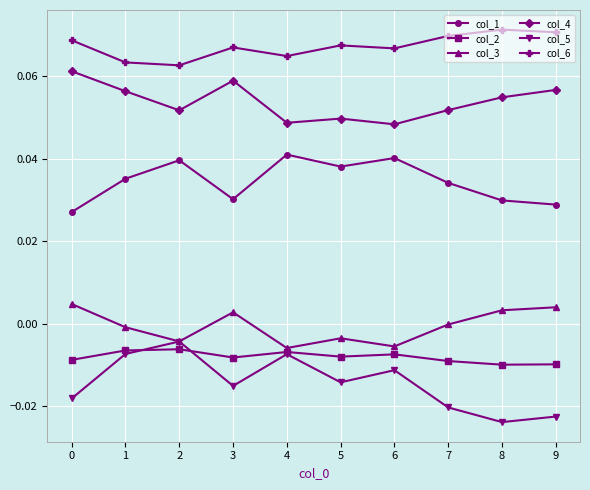

True or false: col_2 has more than 0 interior local peaks.

True